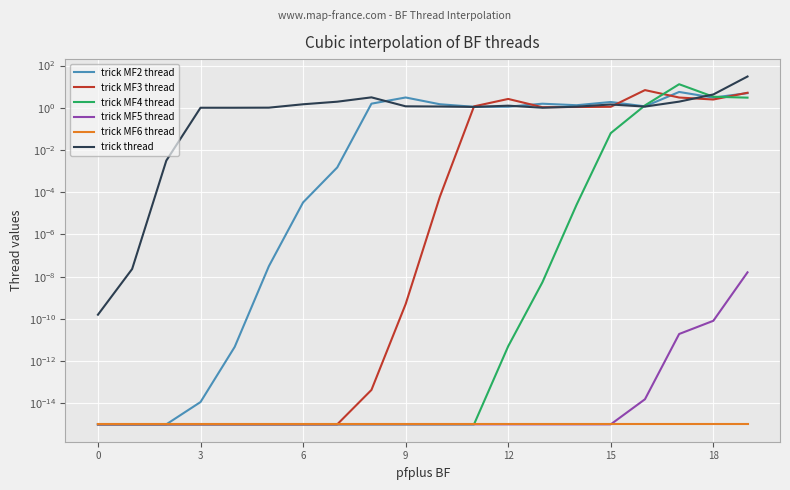

Between 3 and 10, which series saw the biggest shift?

trick MF2 thread